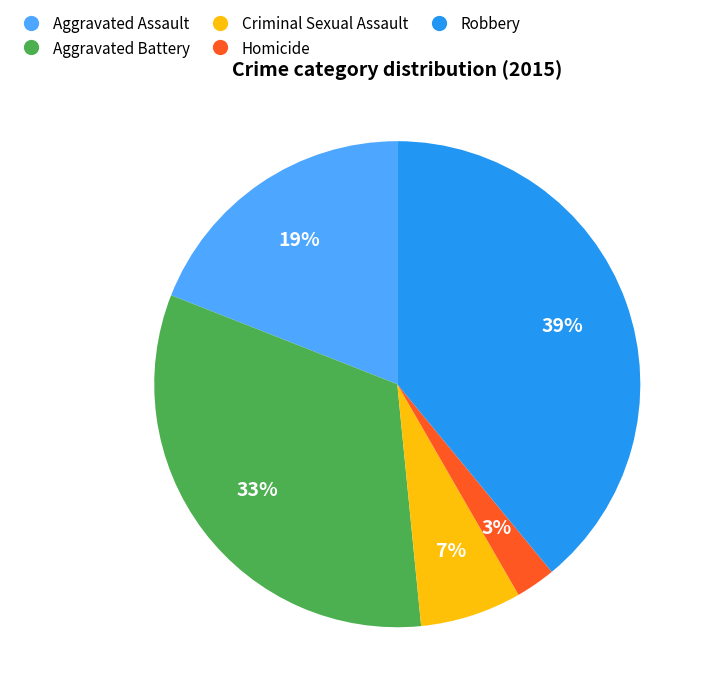

Is there a majority slice in this chart?

No